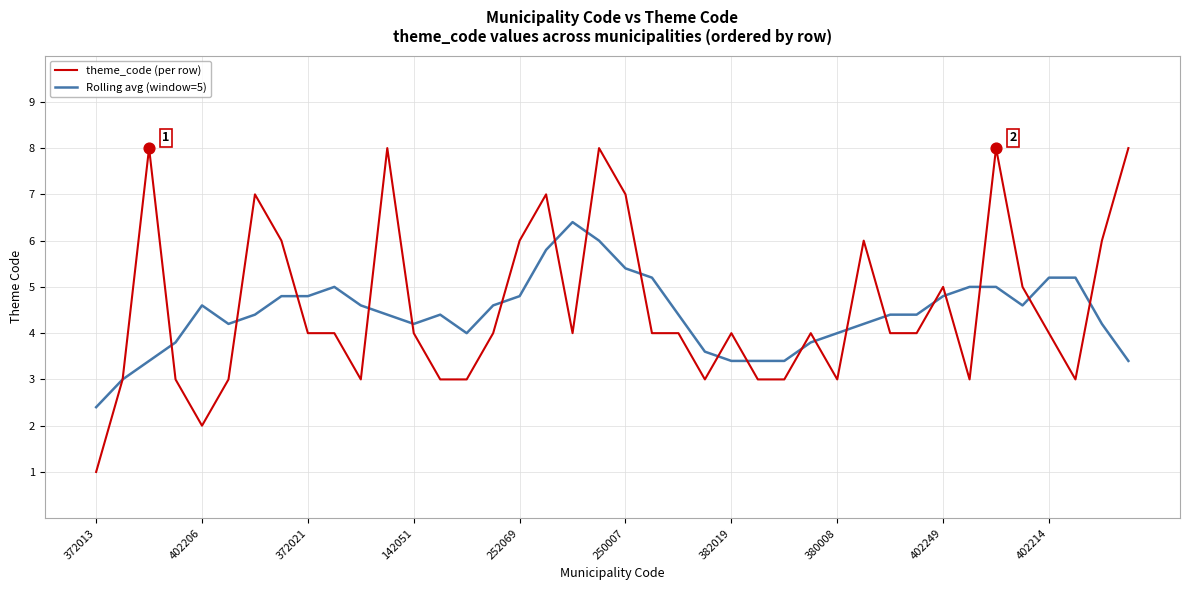

Which series has the largest total across all categories?

theme_code (per row)